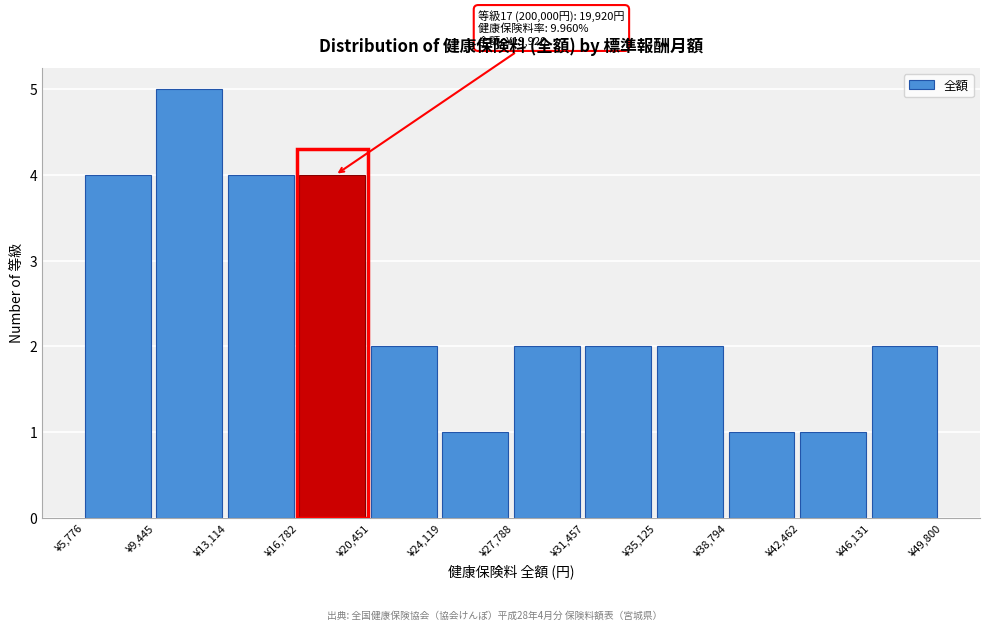

Over which range of the x-axis is the bar tallest?

9500 to 13000